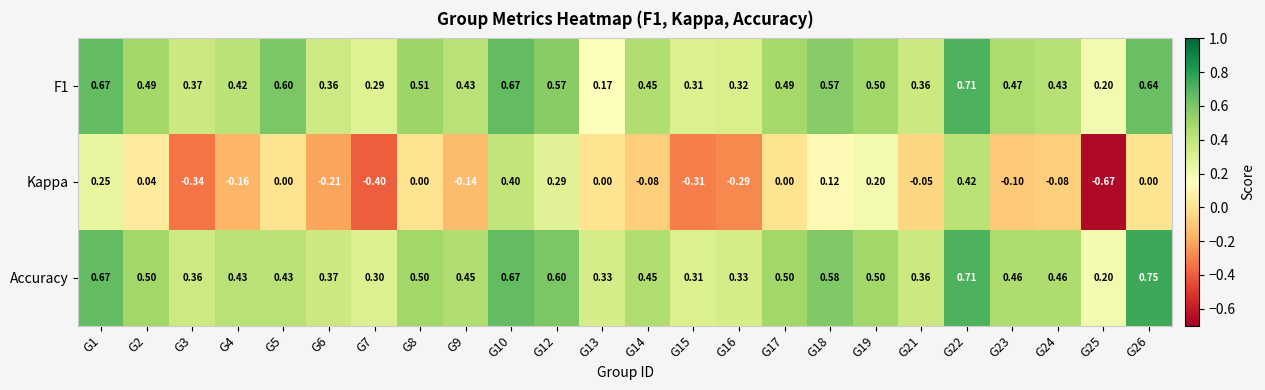

Is the value of F1 at G5 greater than the value of Kappa at G12?

Yes